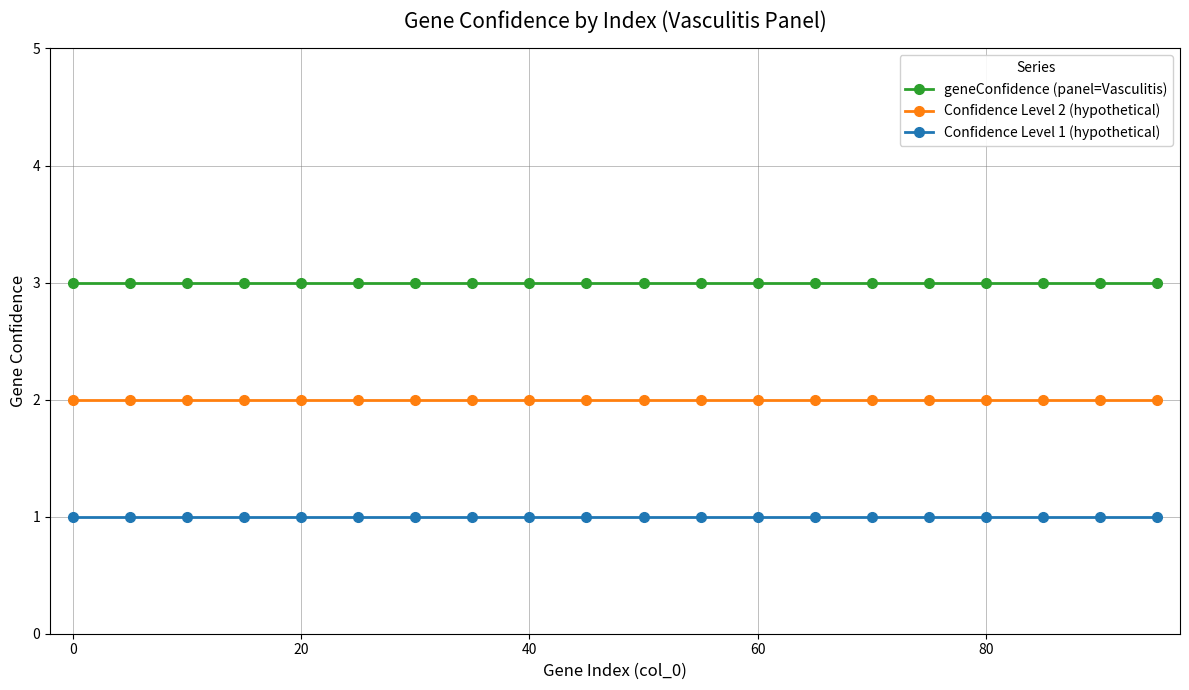

What is the value of the Confidence Level 1 (hypothetical) point at the 10th from the left?

1